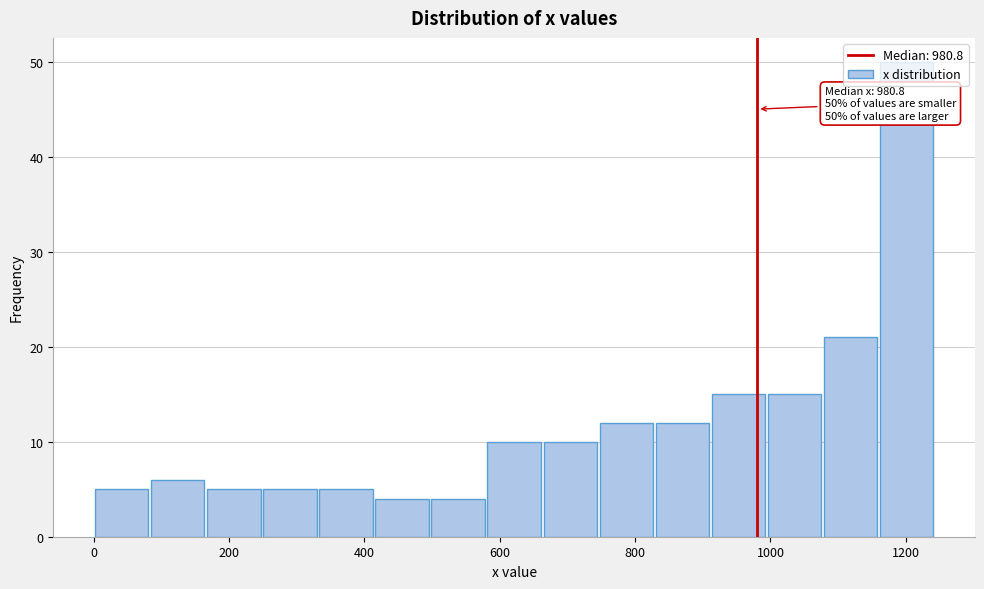

Over which range of the x-axis is the bar tallest?

1160 to 1240